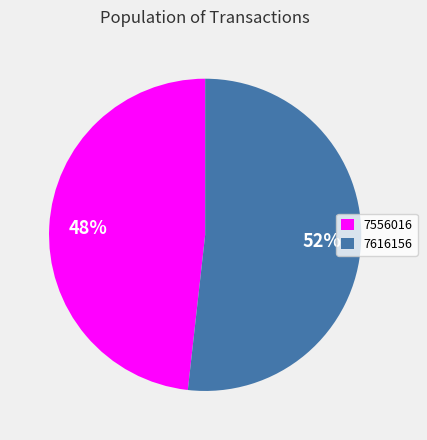

True or false: 7616156 accounts for 42% of the total.

False